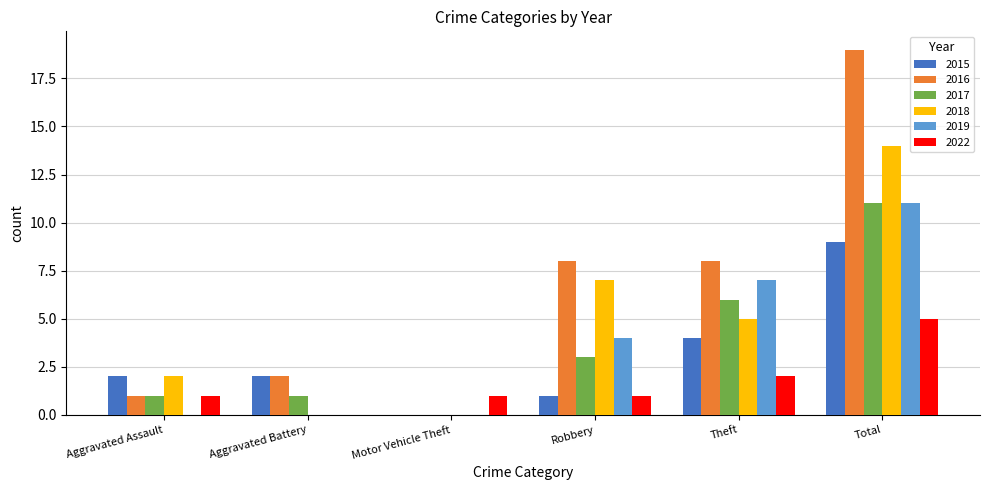

Does the chart contain stacked bars?

No